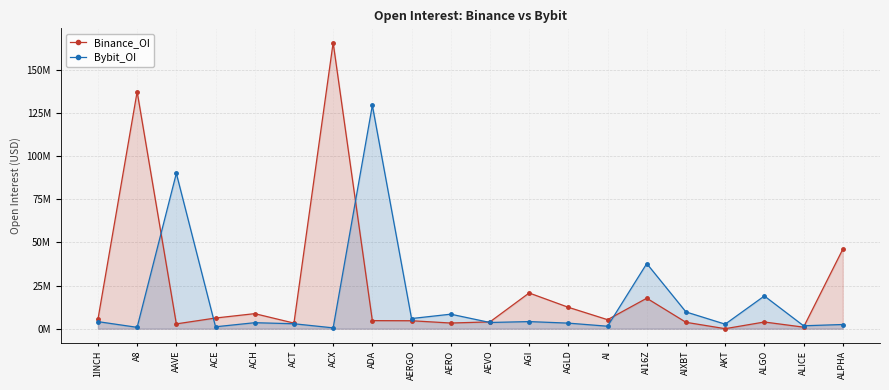

What is the value of the Binance_OI point at the 7th from the left?

165942571